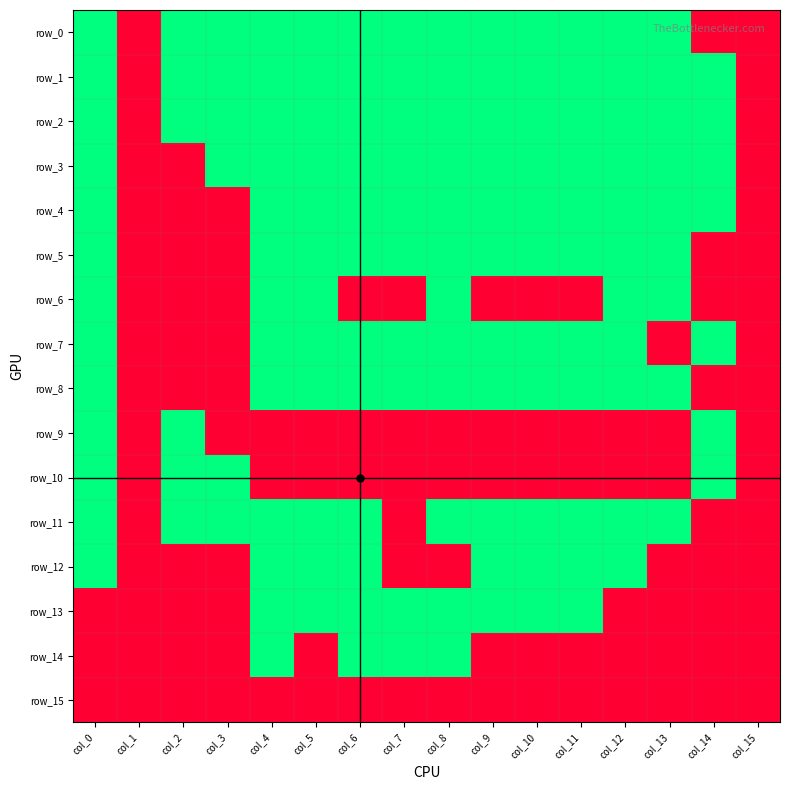

Which label corresponds to the largest value in the chart?

col_0